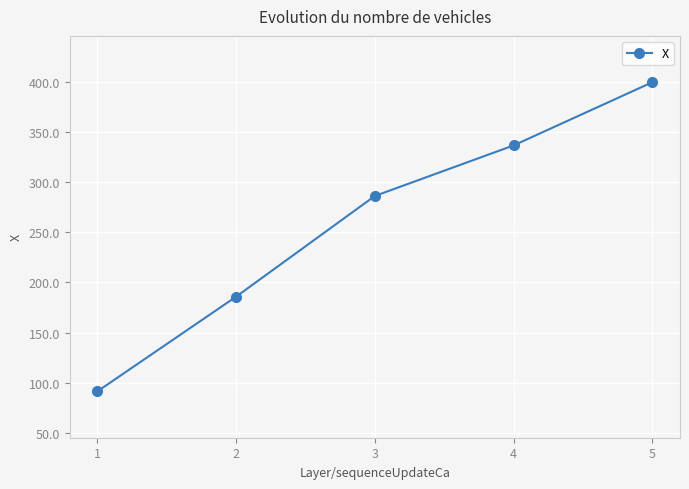

List the labels in order of value, smallest first.

1, 2, 3, 4, 5